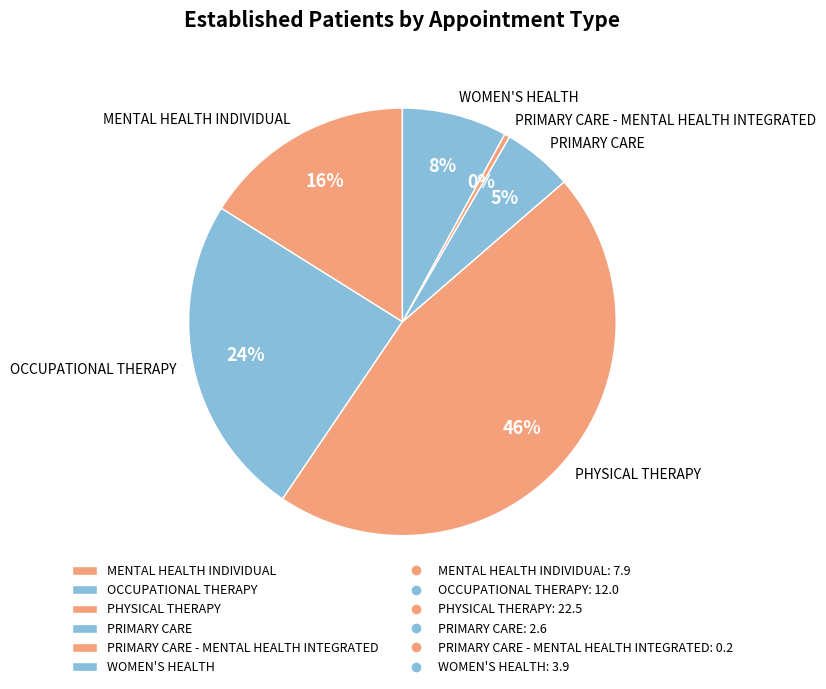

To the nearest percent, what is the average slice percentage?

17%